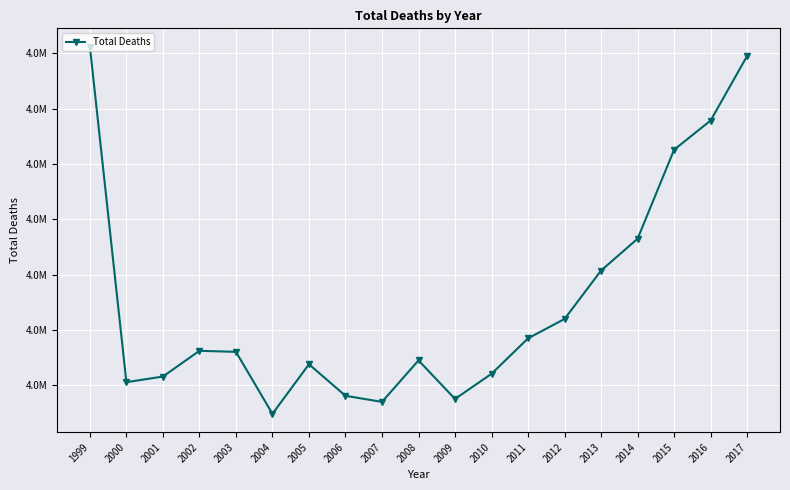

List the labels in order of value, largest first.

1999, 2017, 2016, 2015, 2014, 2013, 2012, 2011, 2002, 2003, 2008, 2005, 2010, 2001, 2000, 2006, 2009, 2007, 2004